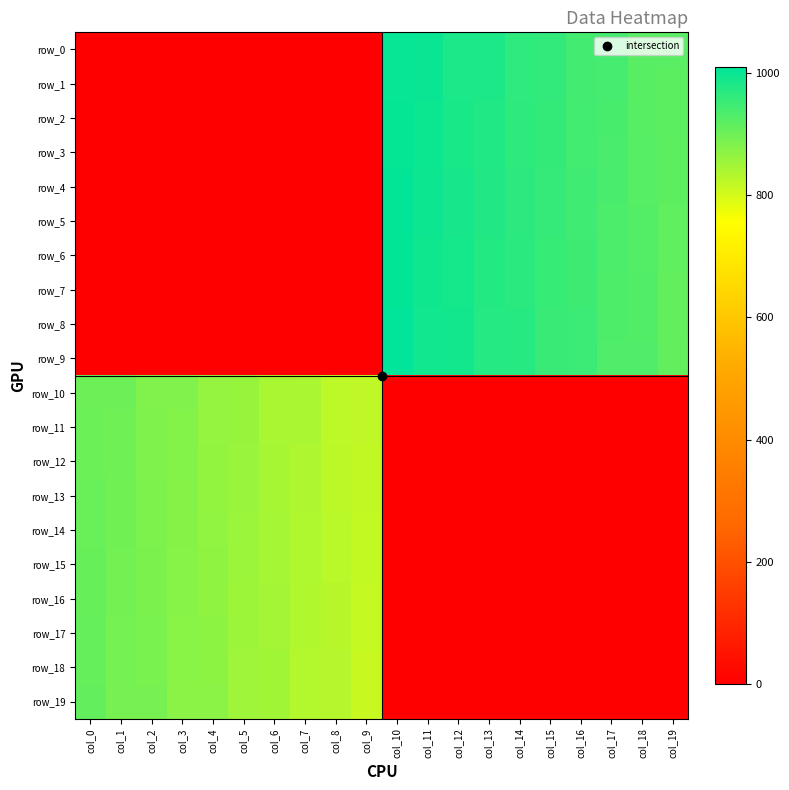

Is it true that row_10 equals 0.0 at col_12?

True